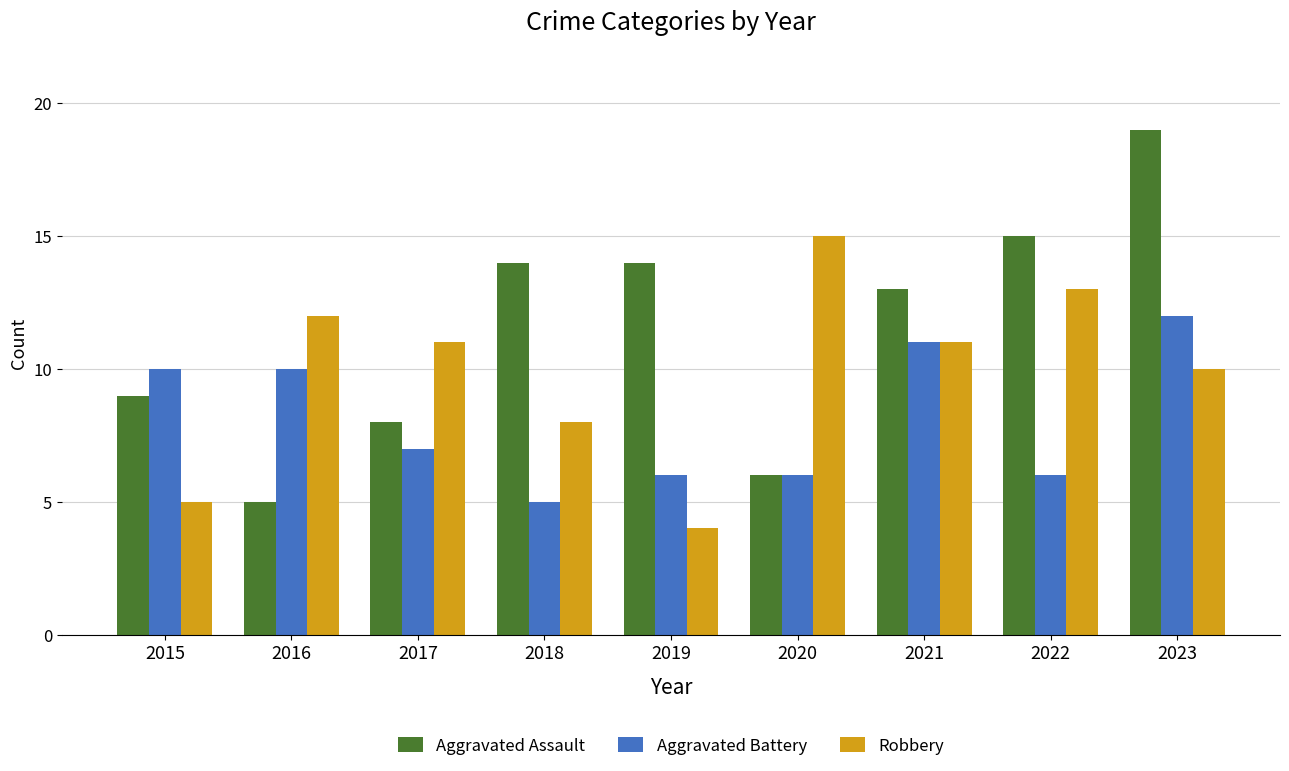

What is the highest value of the Aggravated Assault series?

19